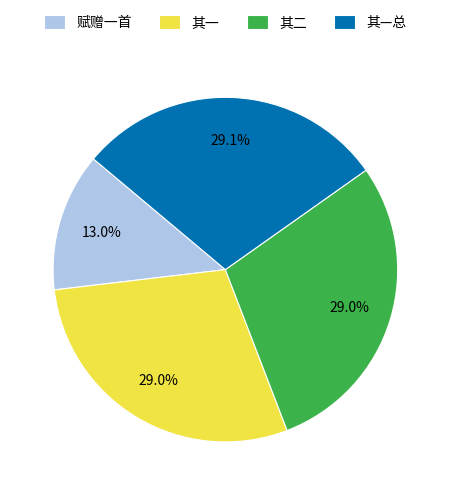

Approximately how many times larger is the value at 赋赠一首 compared to 其—总?

0.4